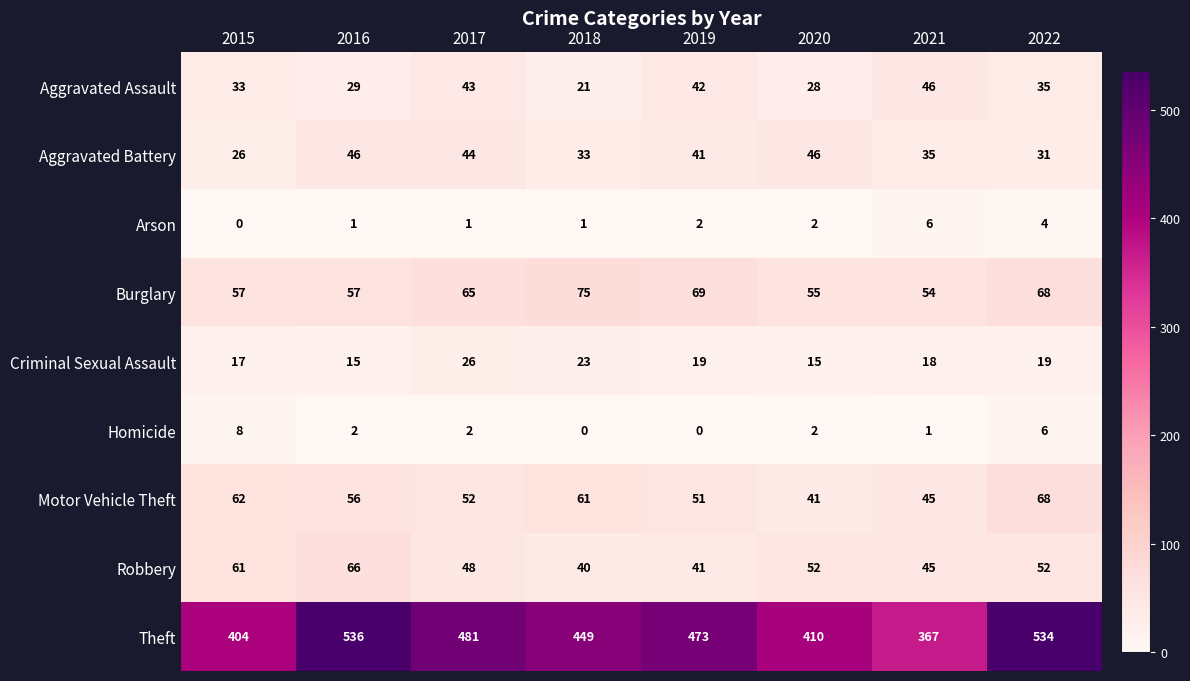

What is the sum of all Homicide values?

21